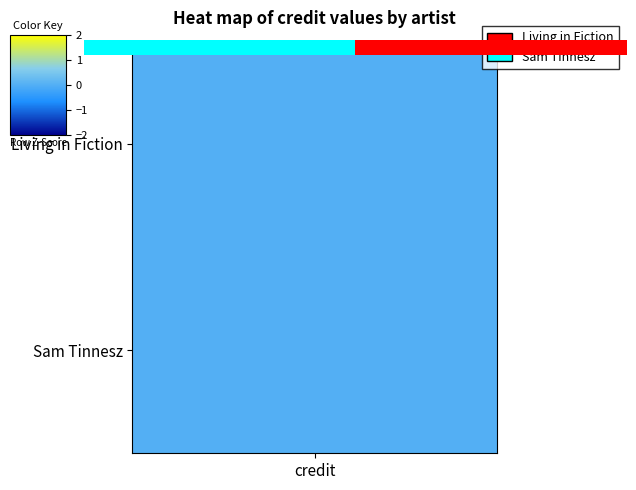

Rank the categories by value from highest to lowest.

1.00, 0.00